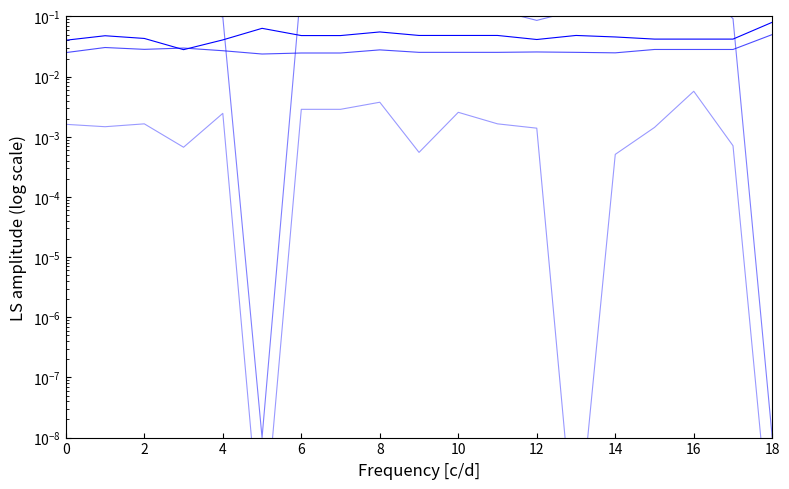

What is the difference between the highest and lowest values at 15?

0.3